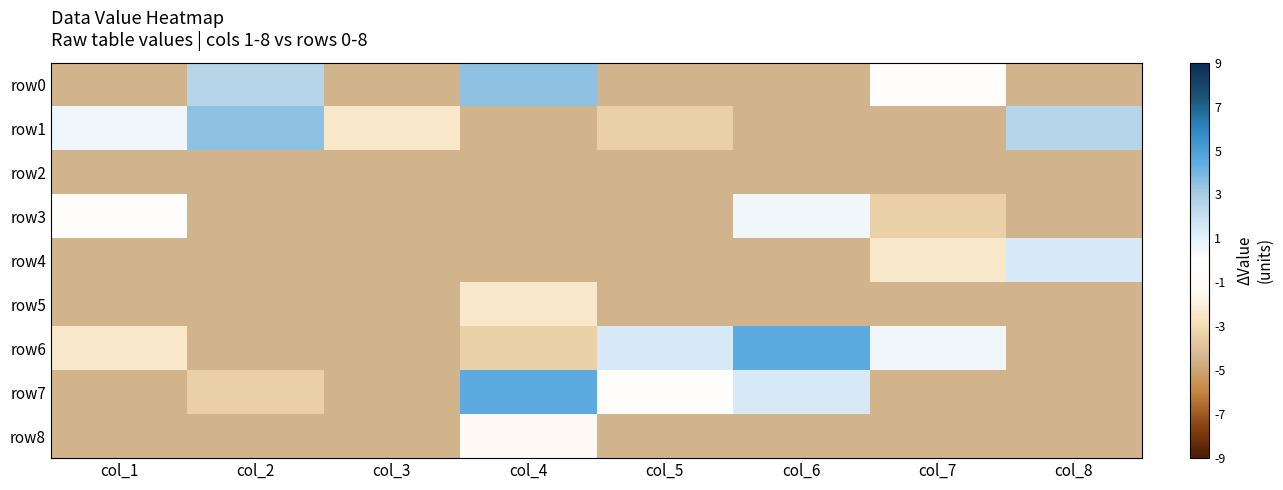

Between col_6 and col_8, which series saw the biggest shift?

row6